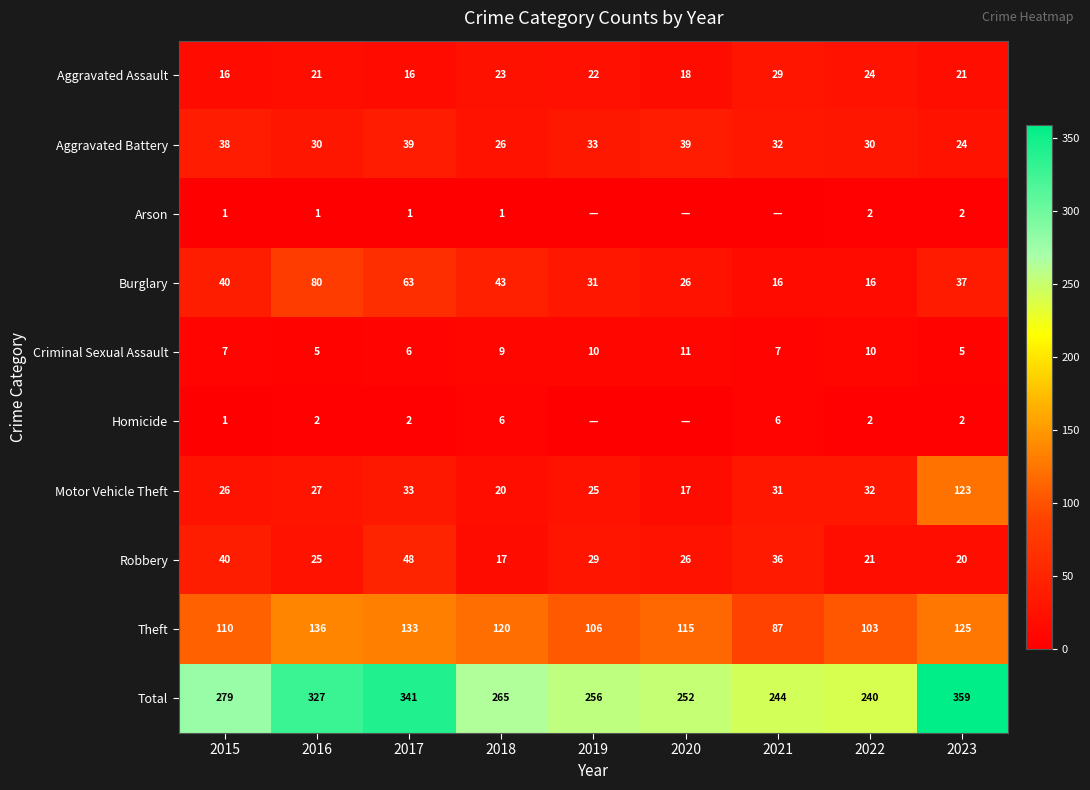

Read the Robbery value at 2021, to the nearest 10.

40